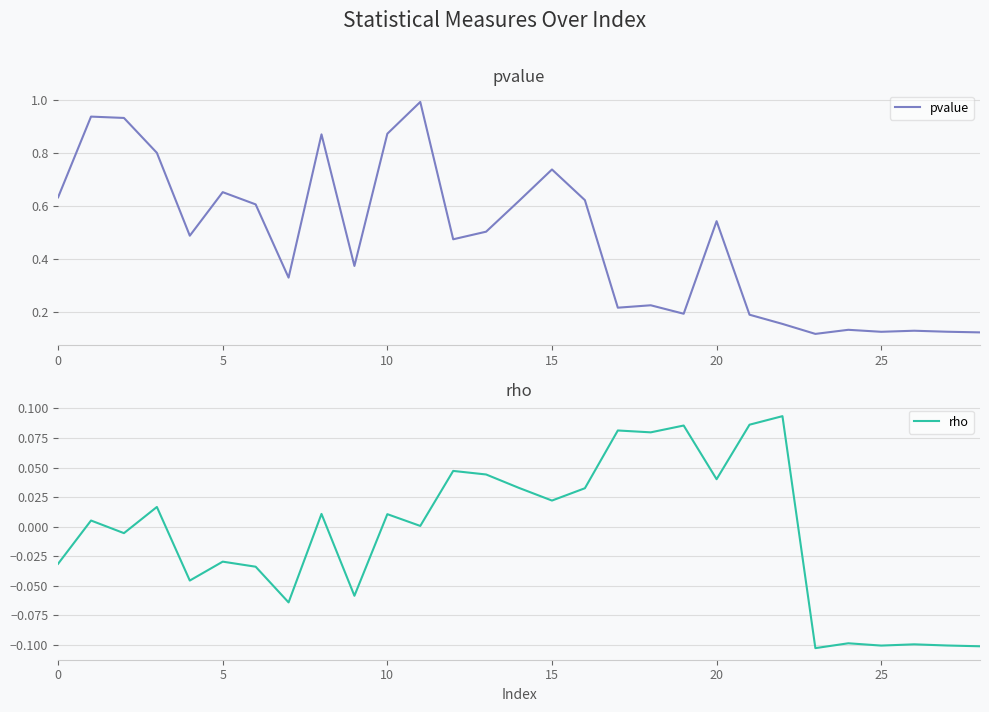

True or false: rho and pvalue intersect in this chart.

False